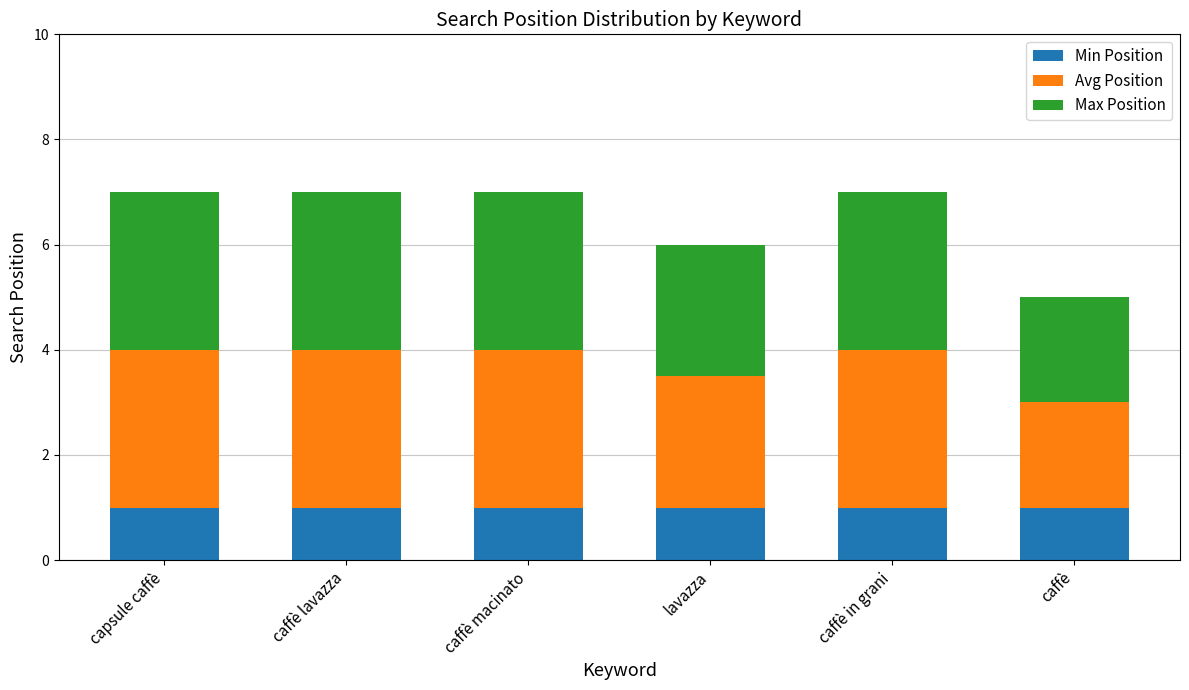

What is the lowest value of the Min Position series?

1.0